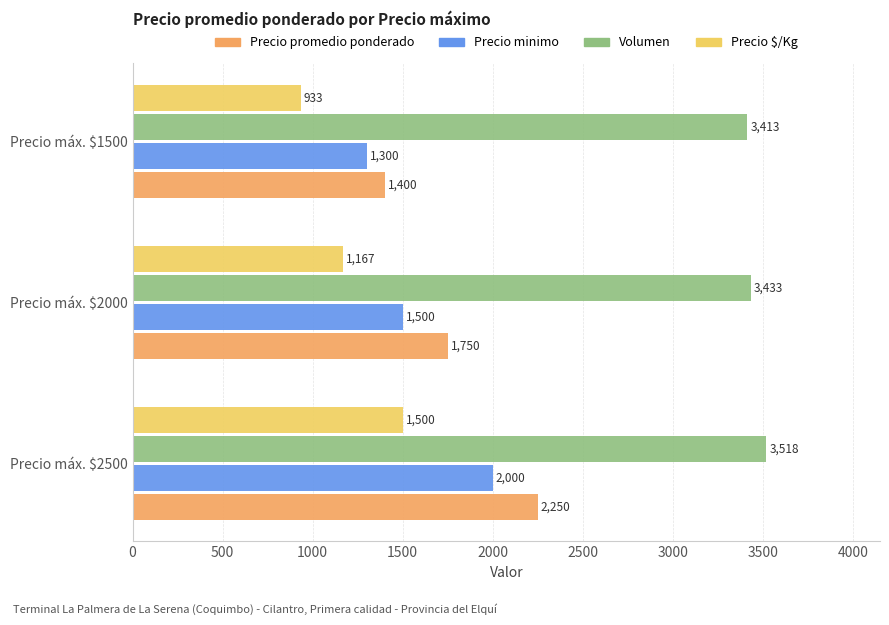

Is it true that Volumen equals 5139 at Precio máx. $1500?

False